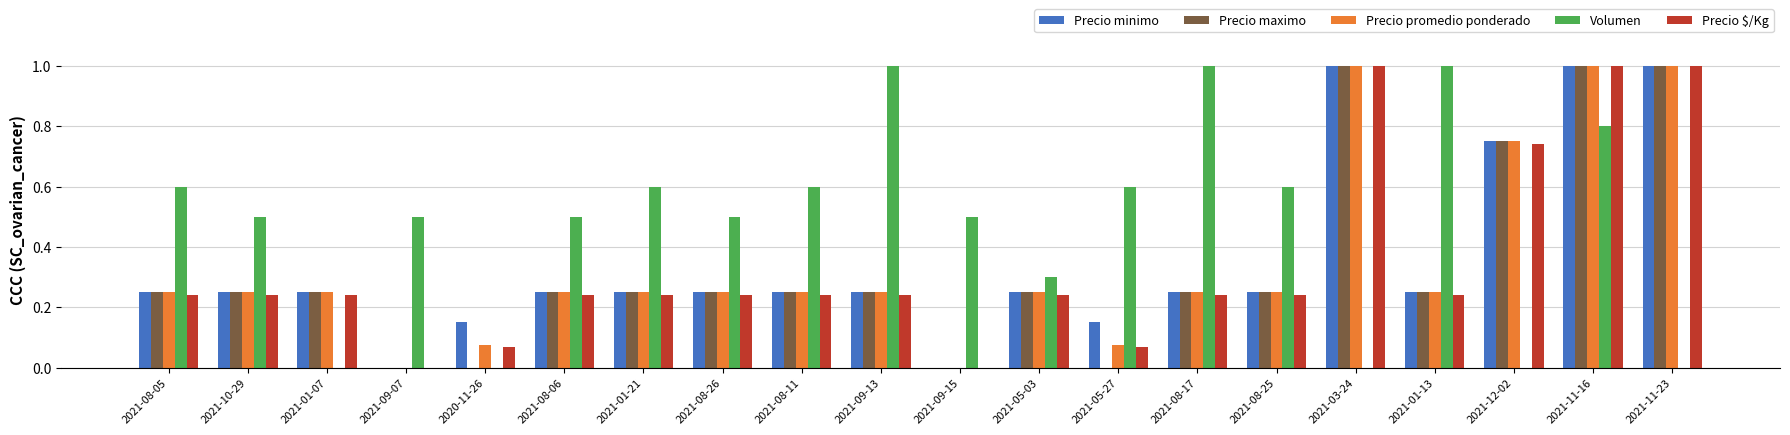

Which series has the largest total across all categories?

Volumen